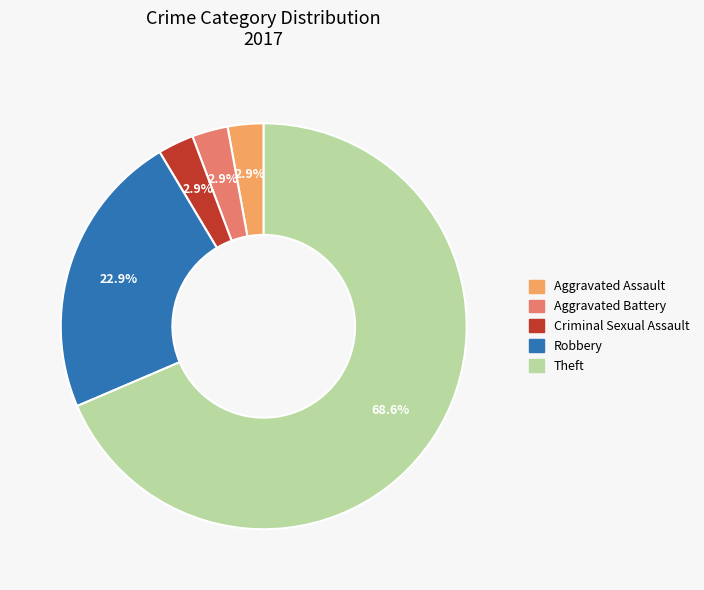

Is there a majority slice in this chart?

Yes